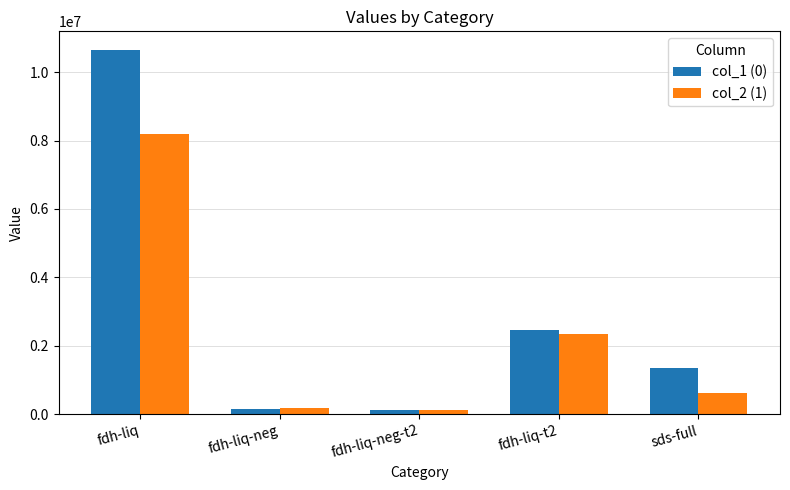

Which series has the largest total across all categories?

col_1 (0)